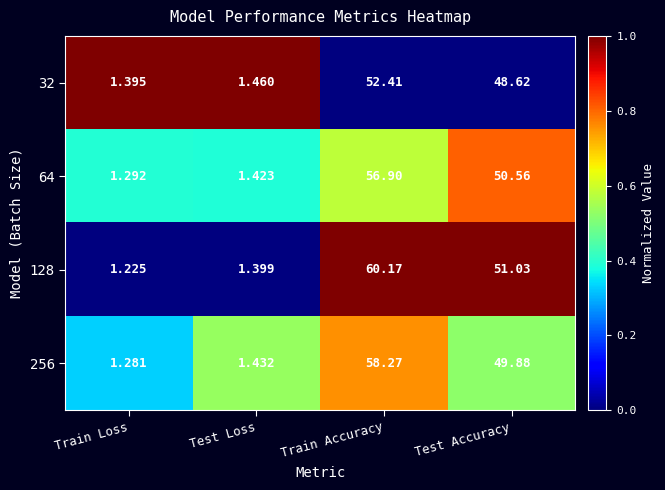

Where does the 32 series first go above 48?

Train Accuracy